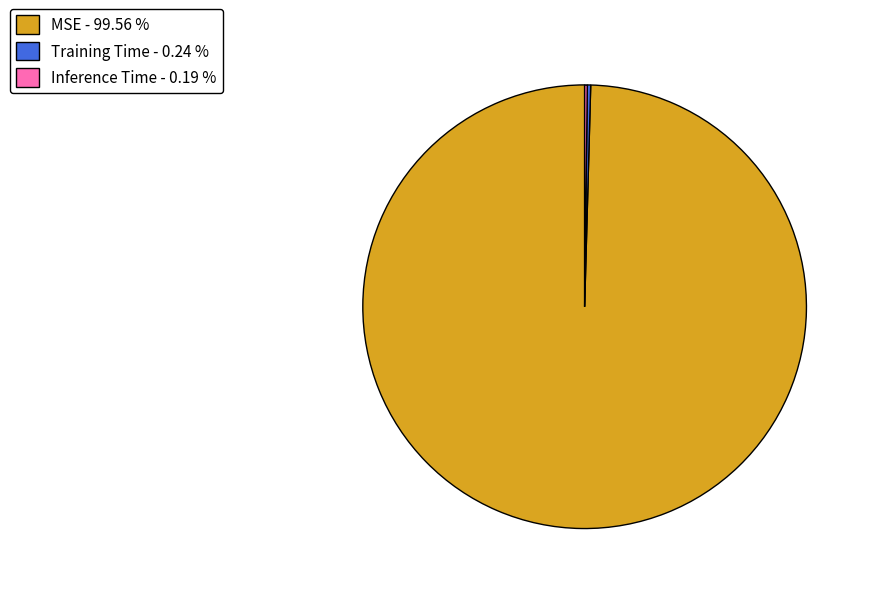

Is there any slice that represents more than half of the pie?

Yes